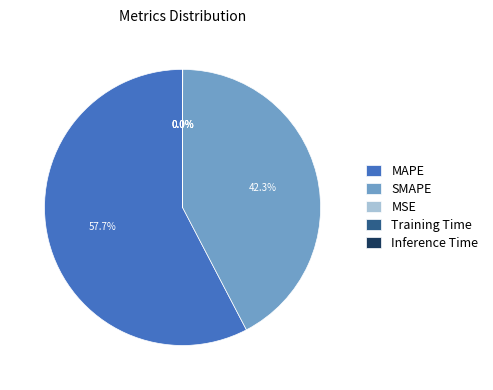

Which category has the biggest portion of the pie?

MAPE